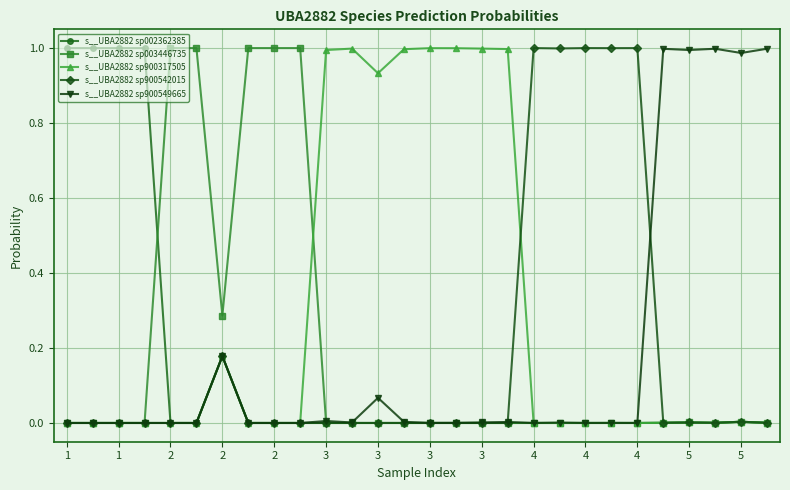

True or false: s__UBA2882 sp900317505 has more than 1 points higher than both neighbors.

True